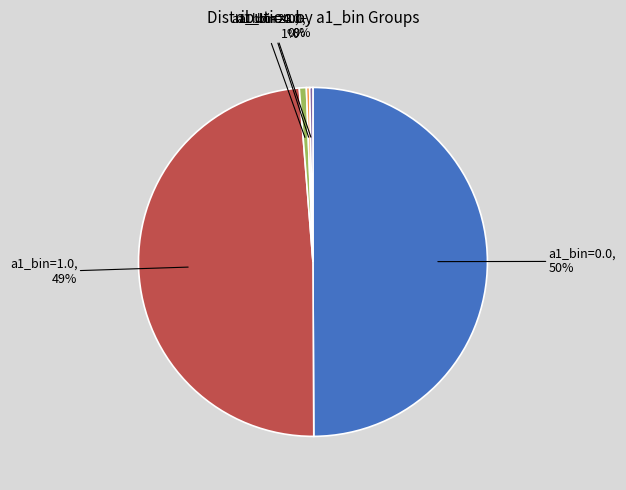

To the nearest percent, what is the difference between the largest and smallest slice percentages?

50%